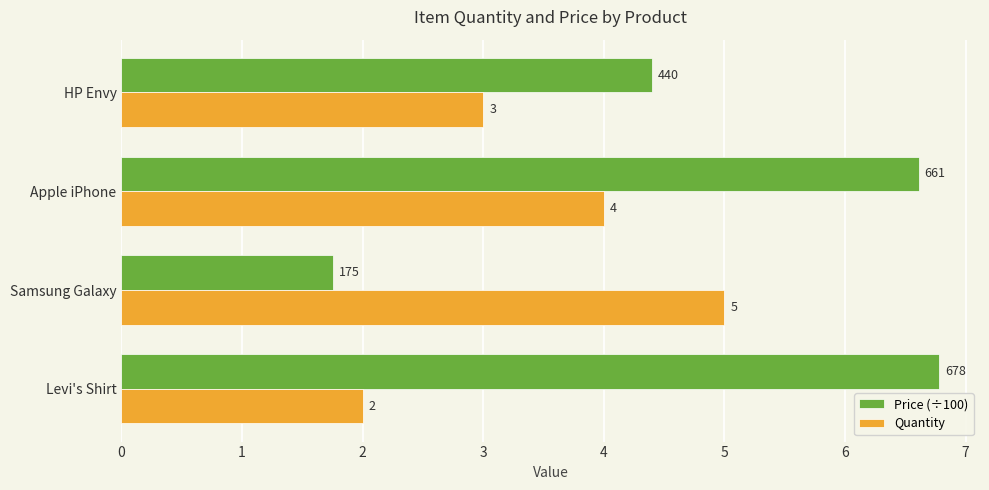

Rank the series by their maximum value, from highest to lowest.

Price (÷100), Quantity